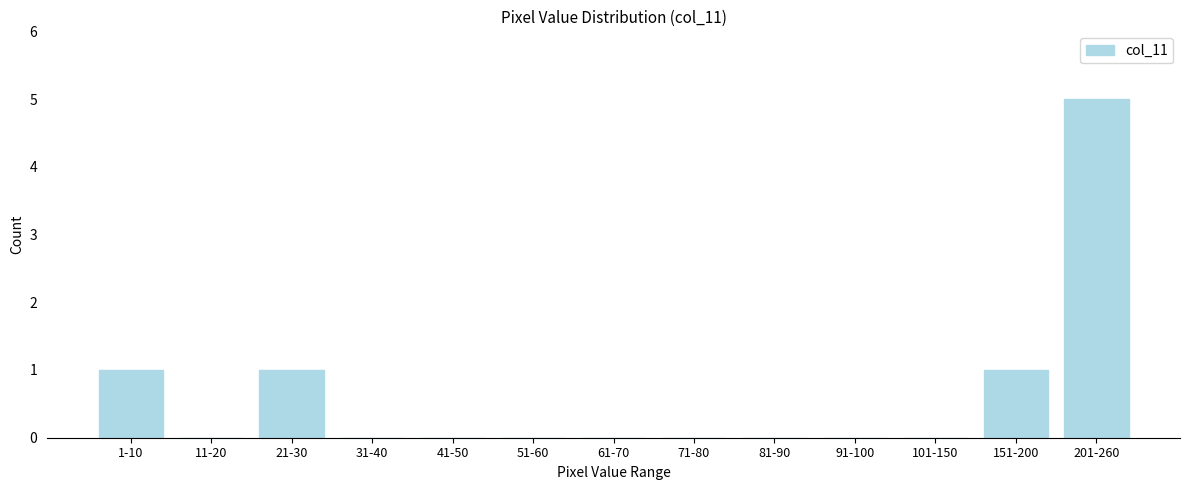

Reading left to right, list all the values displayed in this chart.

1-10=1	11-20=0	21-30=1	31-40=0	41-50=0	51-60=0	61-70=0	71-80=0	81-90=0	91-100=0	101-150=0	151-200=1	201-260=5